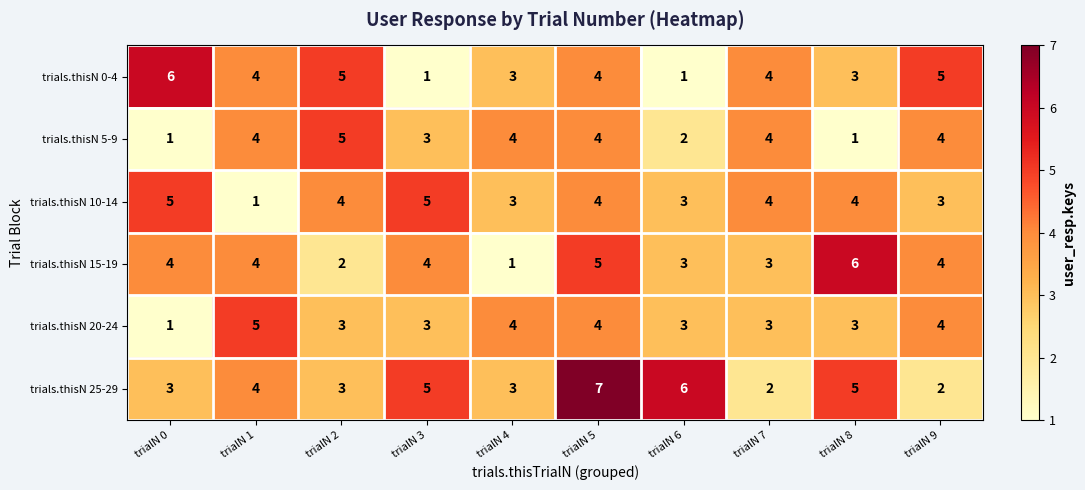

Which series changed the most between trialN 3 and trialN 9?

trials.thisN 0-4